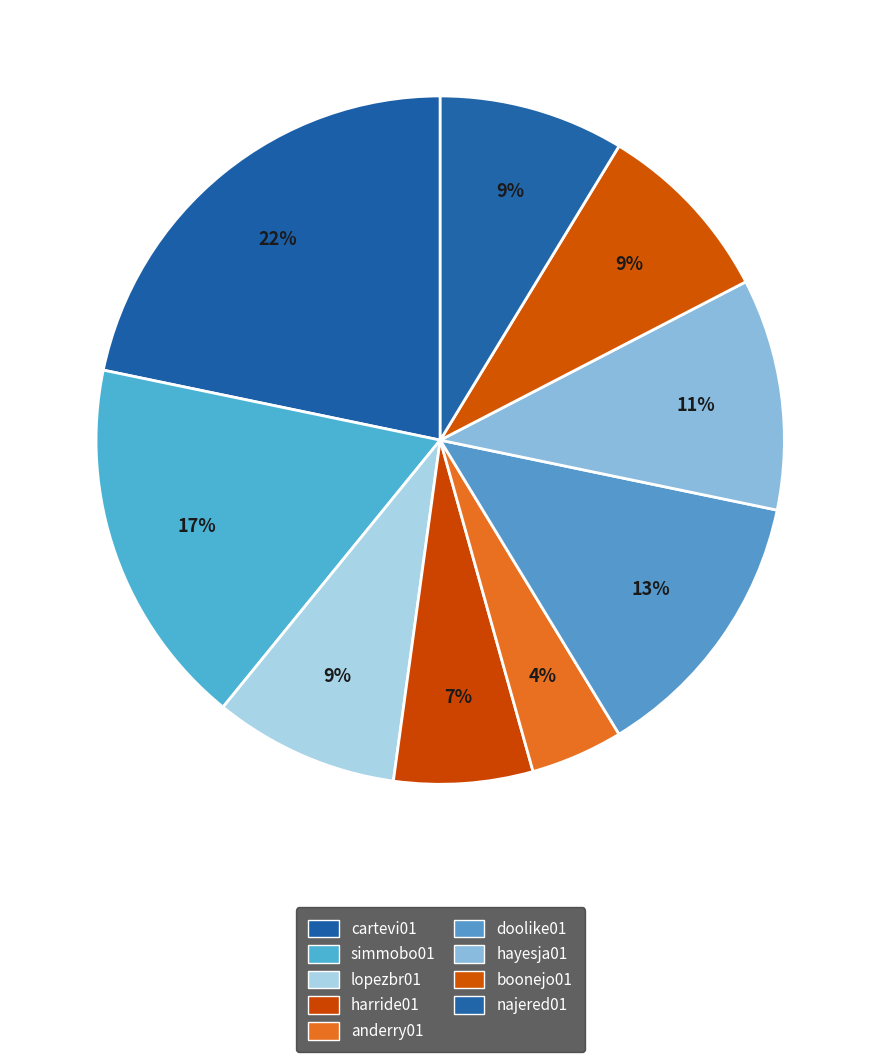

Is the sum of najered01 and hayesja01 greater than half?

No